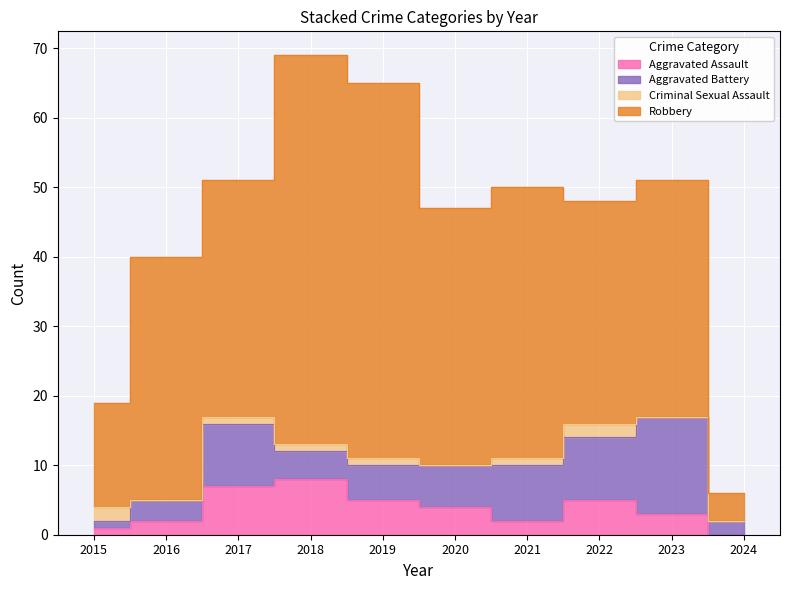

Is the value of Robbery at 2020 greater than the value of Aggravated Battery at 2019?

Yes